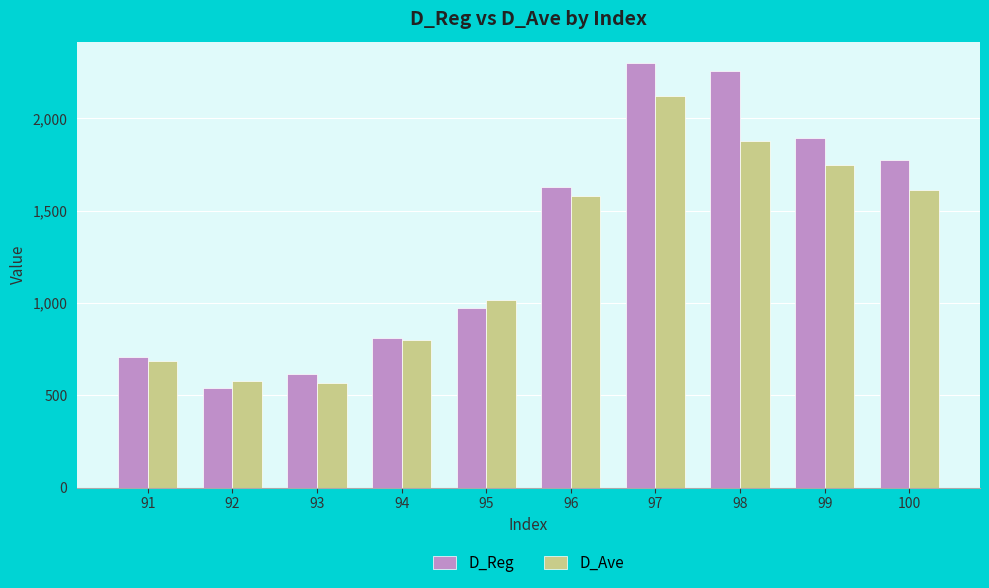

Where does the D_Reg series first go above 1625?

96